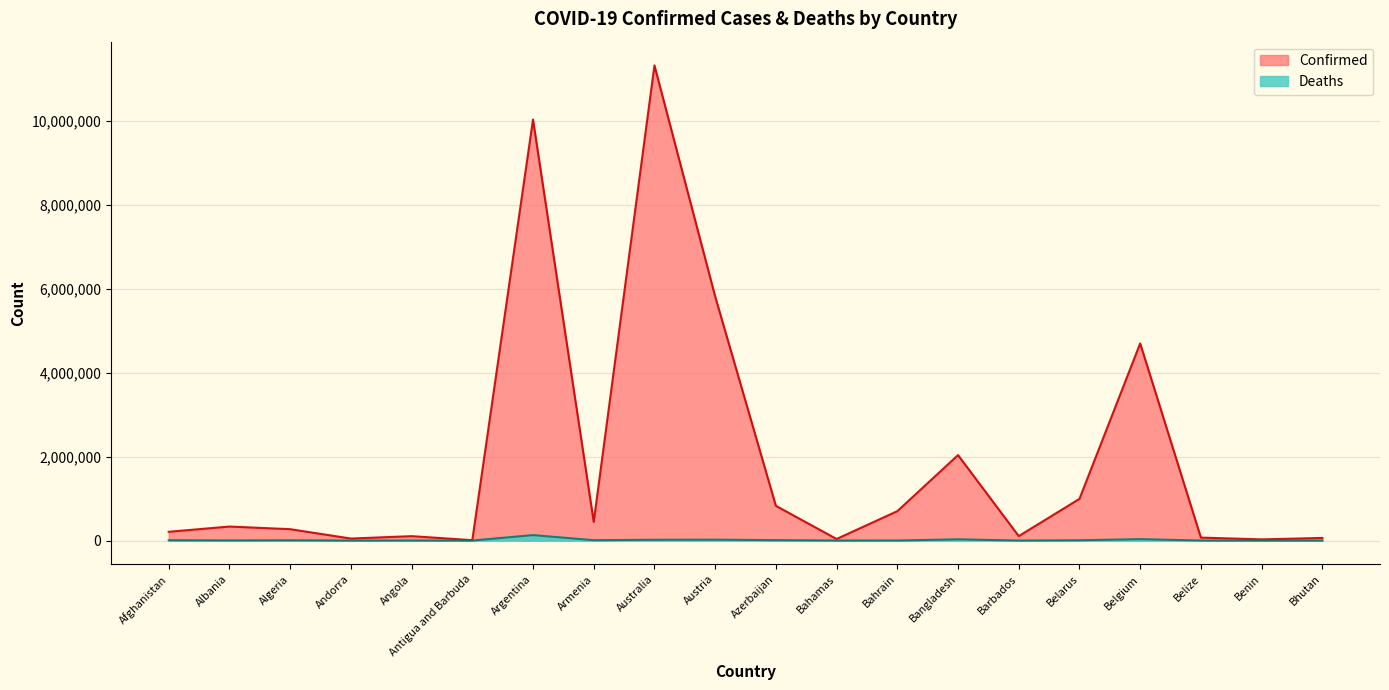

The Confirmed series shows 100799 at Afghanistan. True or false?

False